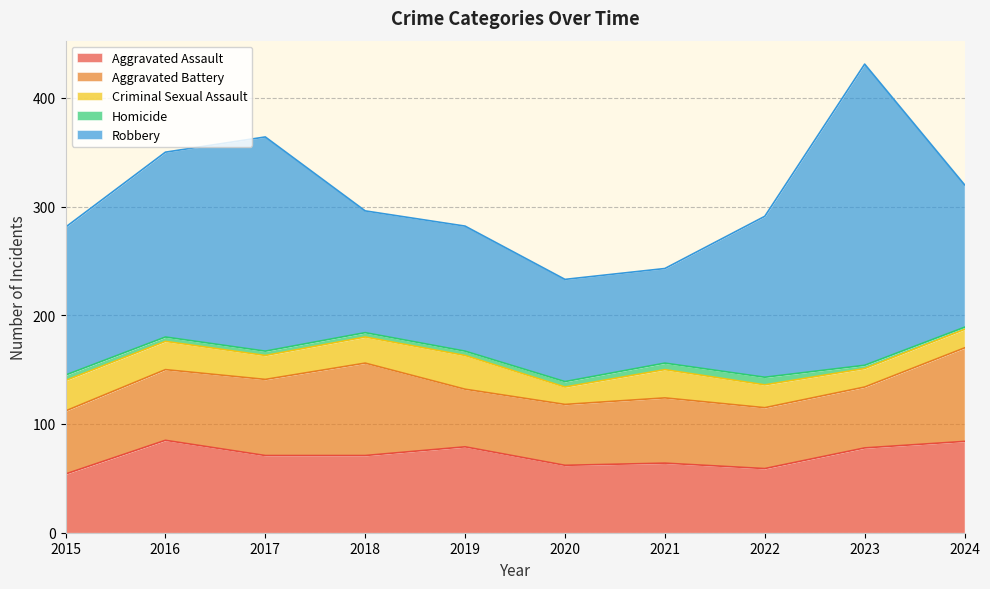

How many lines are shown in the chart?

5